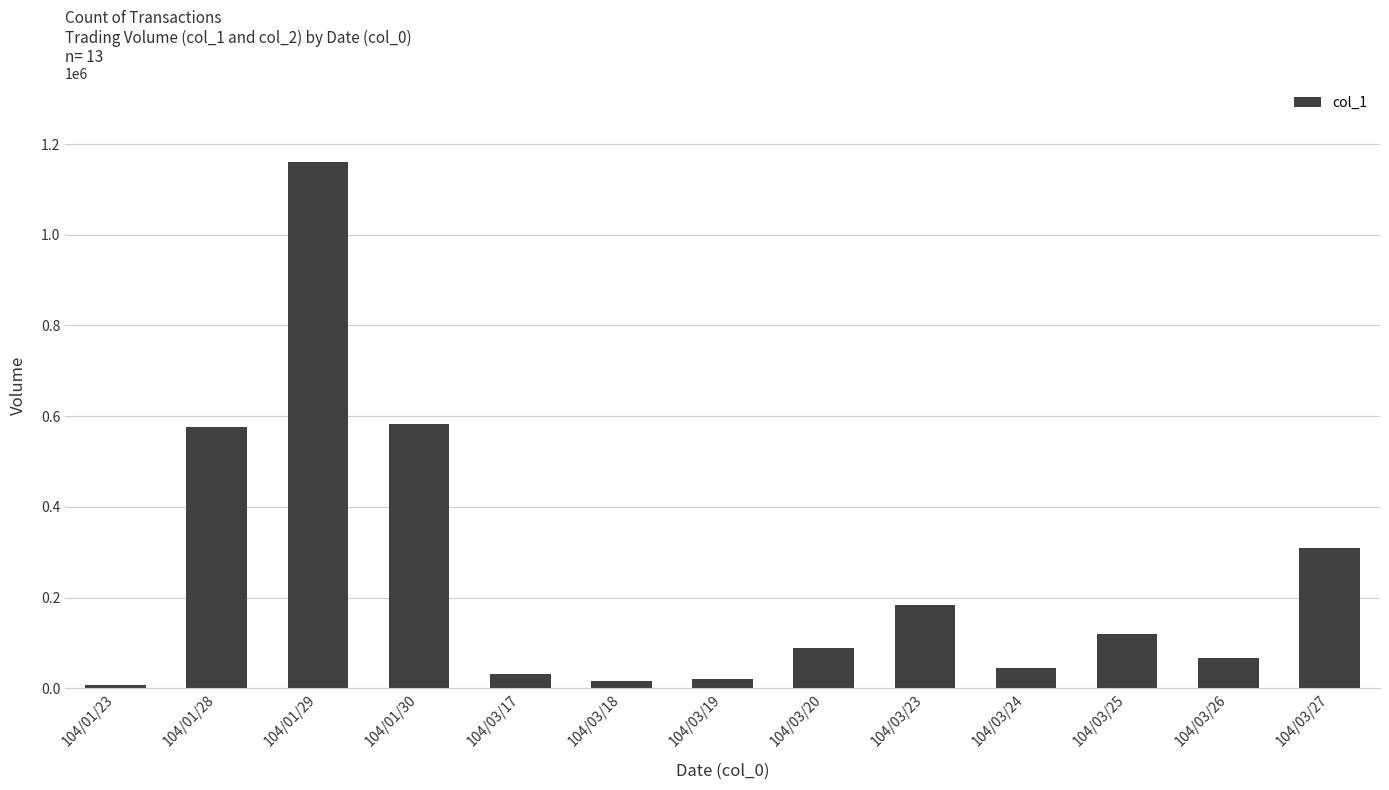

What is the greatest value displayed?

1160000